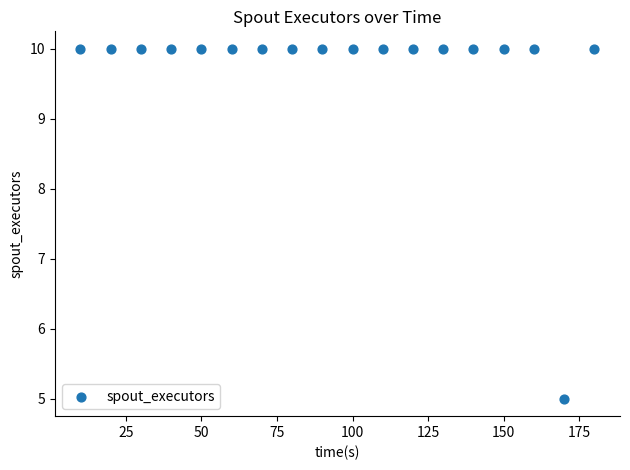

What is the range of Y values (max minus min)?

5